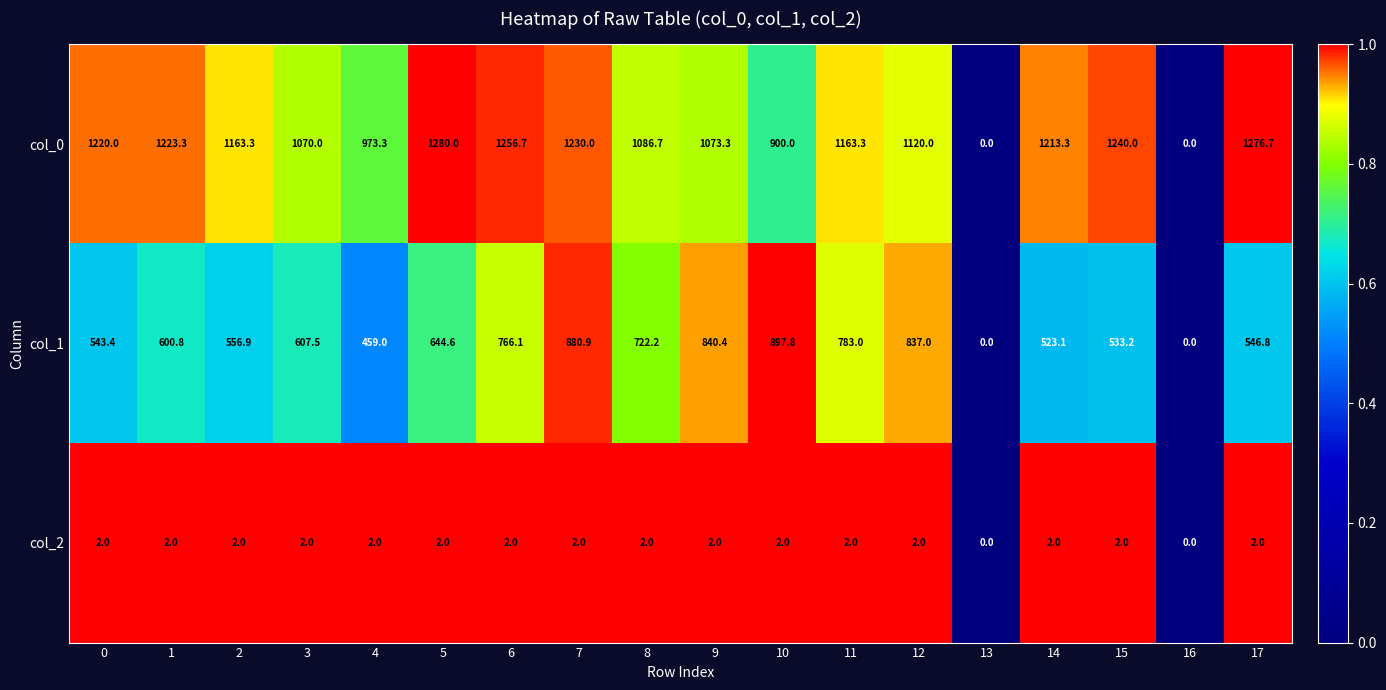

What is the highest value of the col_1 series?

897.8